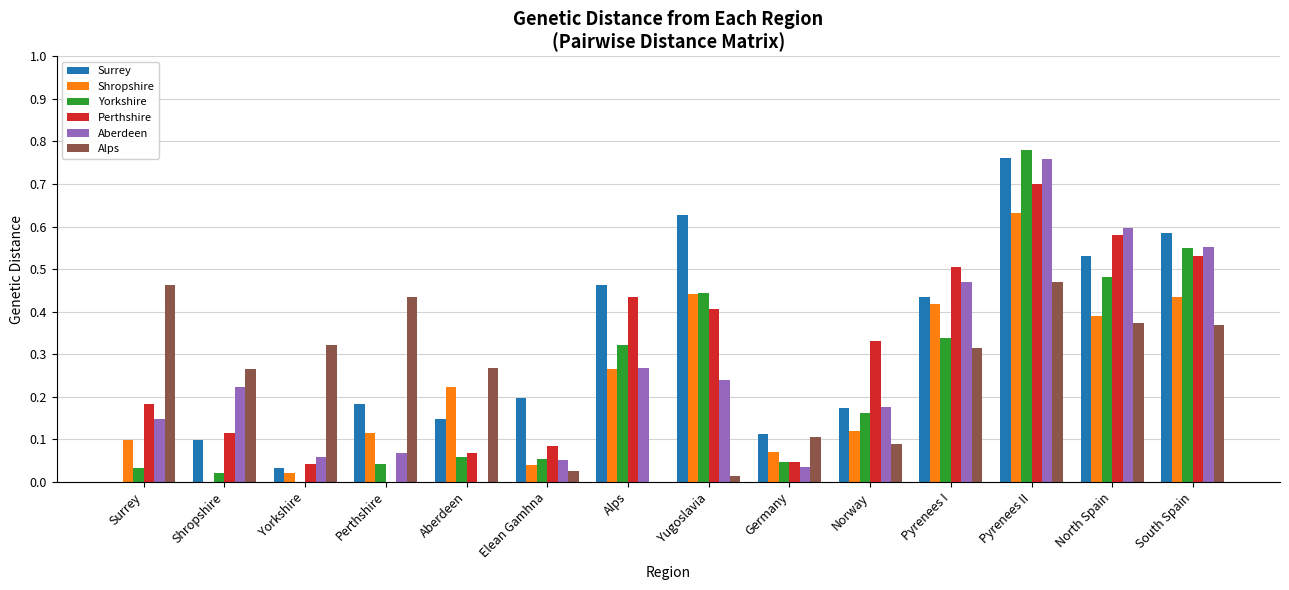

Which series has the widest spread of values?

Yorkshire